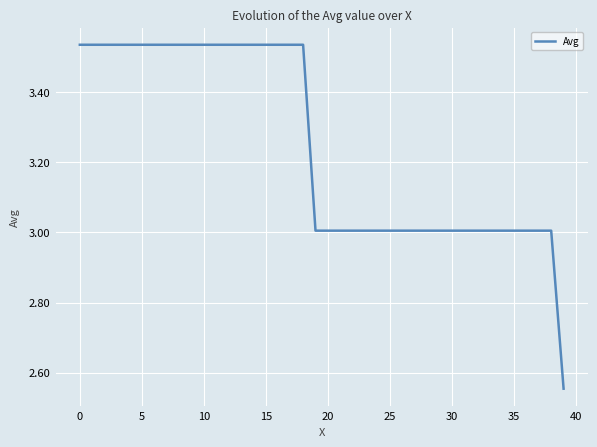

How many lines are shown in the chart?

1